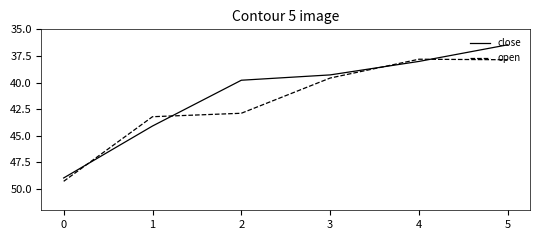

What is the total value across all series at 4?

75.8